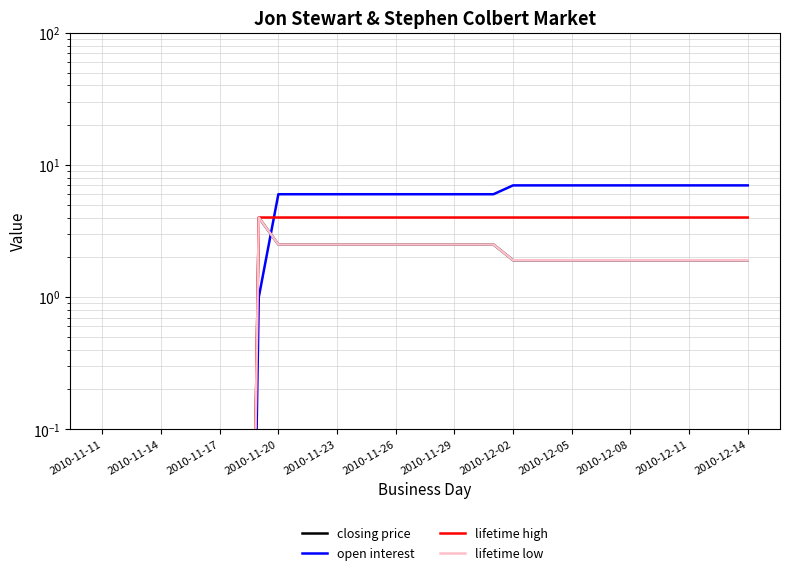

What is the sum of all lifetime low values?

58.7